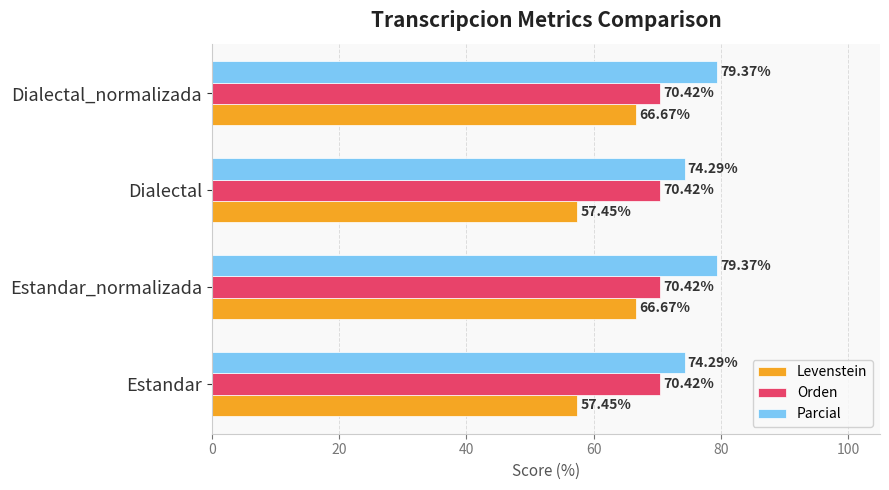

List the series in order of their peak value, highest first.

Parcial, Orden, Levenstein